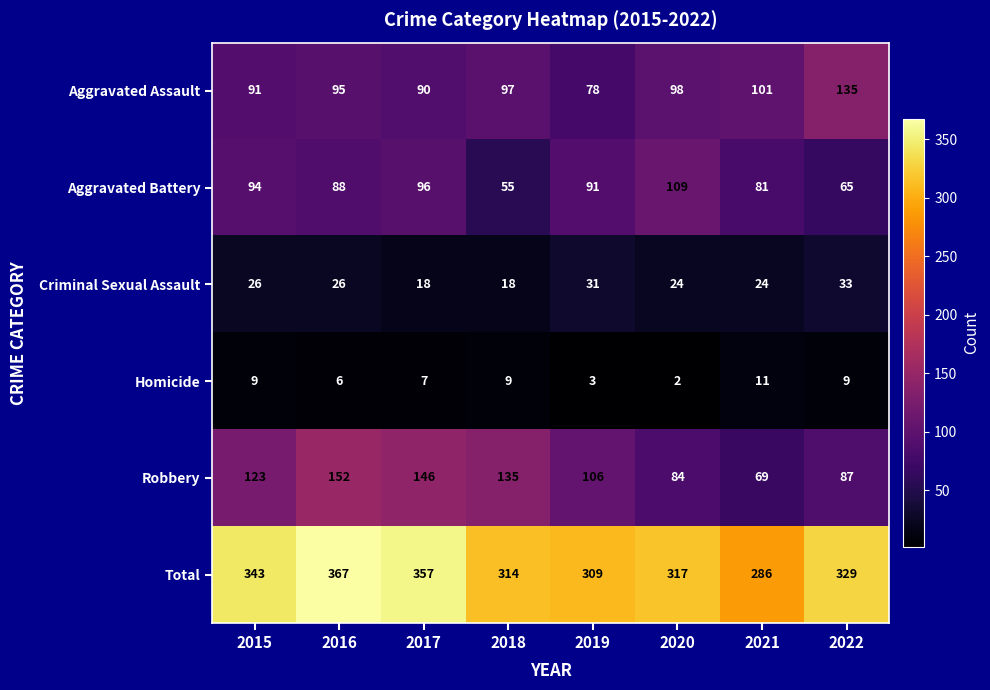

How many data points does each series have?

8